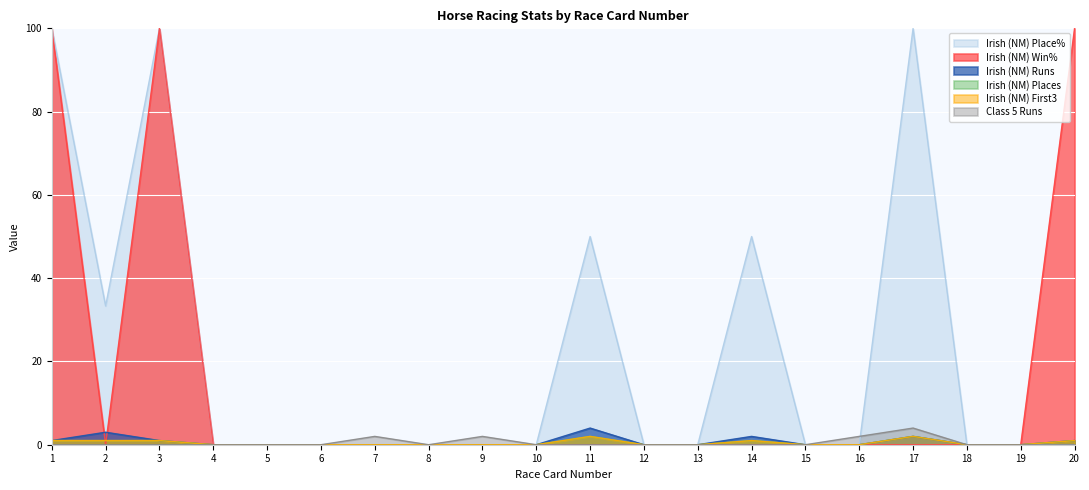

Does the chart display data point markers on the line(s)?

No